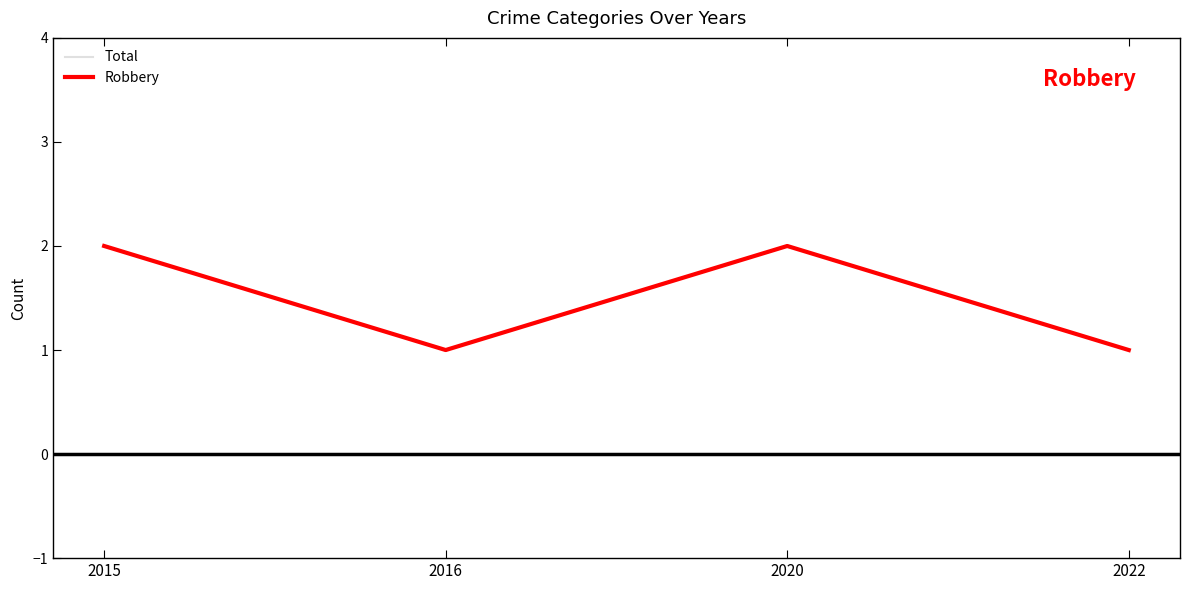

The Total series shows 2 at 2015. True or false?

True